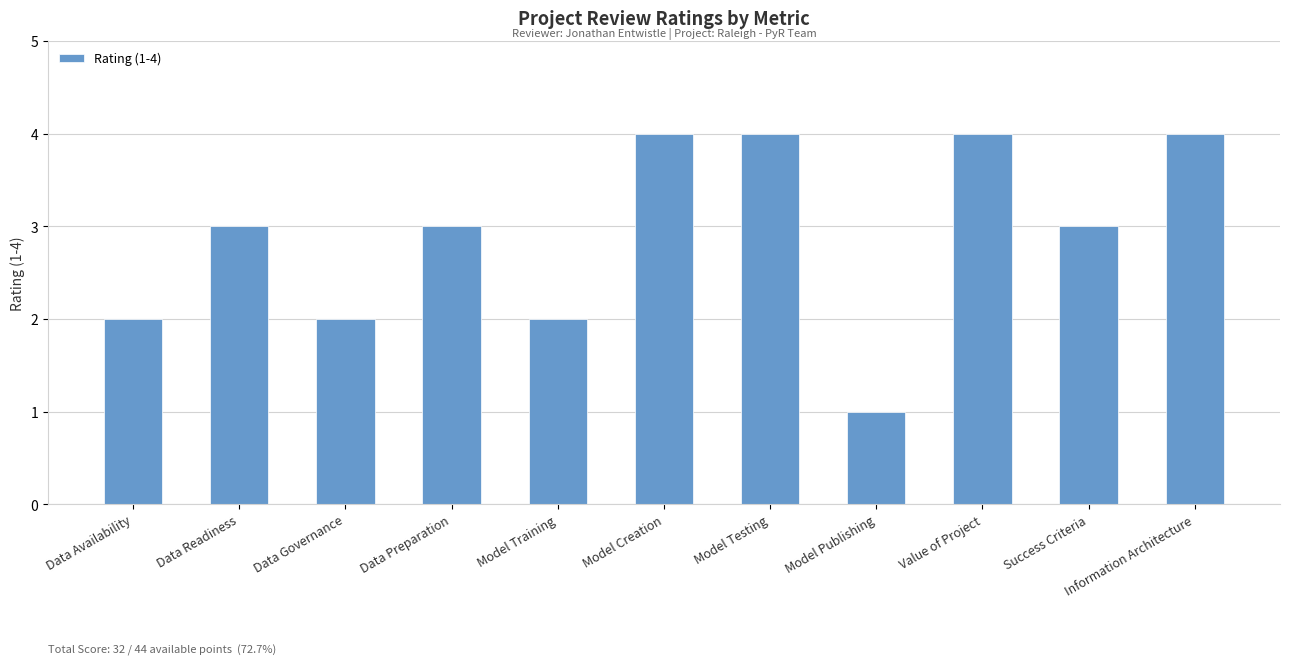

The chart shows a value of 4 at Data Preparation. True or false?

False